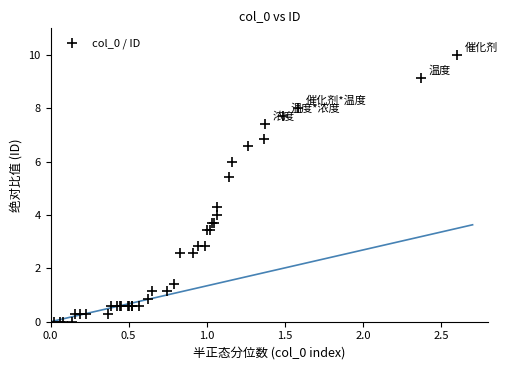

What Y value in the scatter plot is closest to 5?

5.4